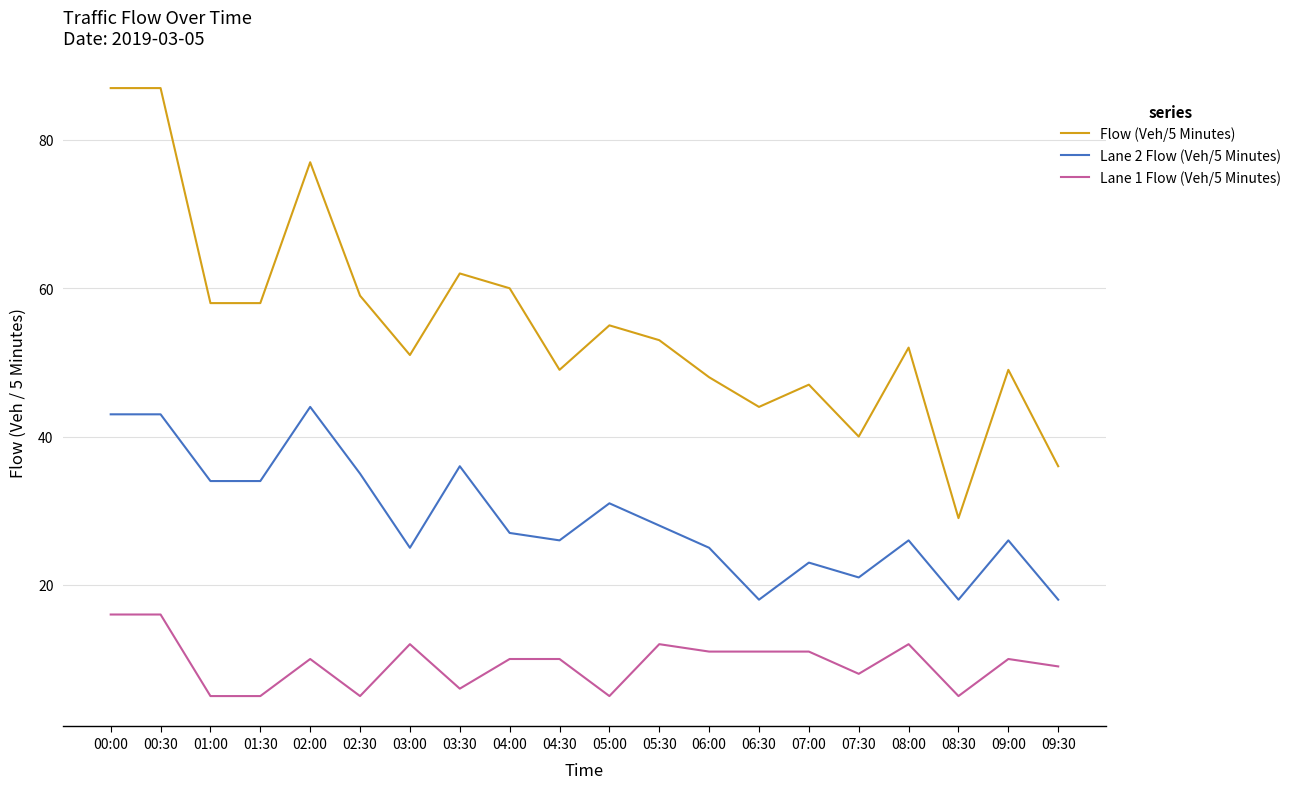

What is the total value across all series at 07:30?

69